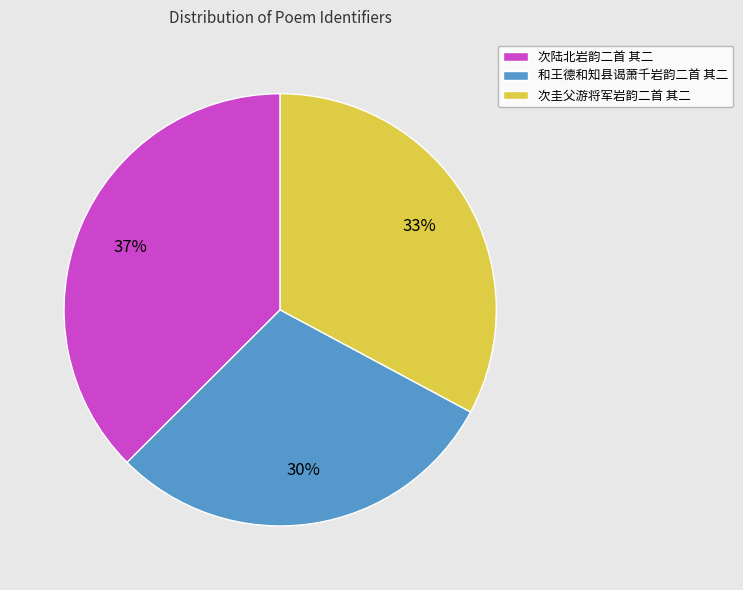

What is the largest slice in the pie chart?

次陆北岩韵二首 其二